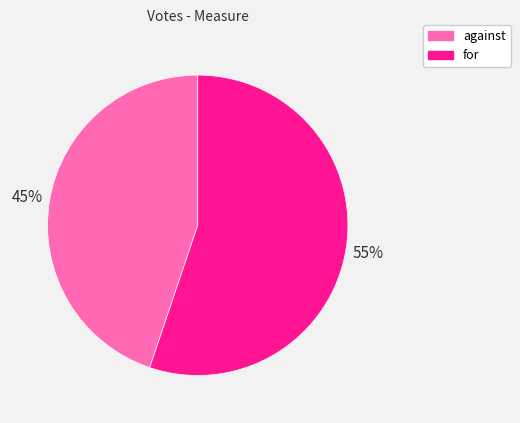

Approximately how many times larger is the value at against compared to for?

0.8